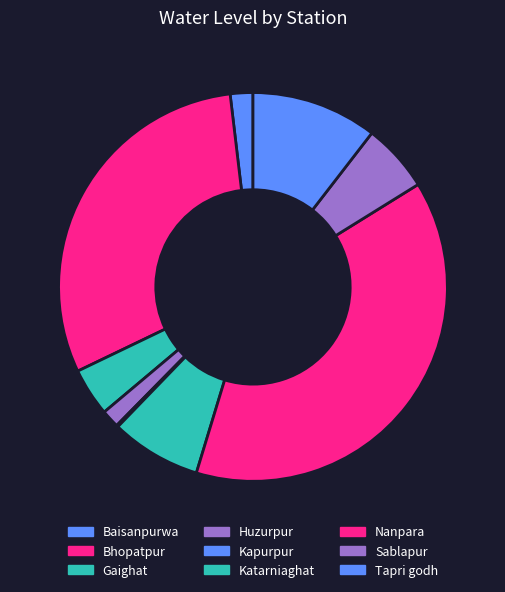

Does Baisanpurwa account for over 50% of the chart?

No